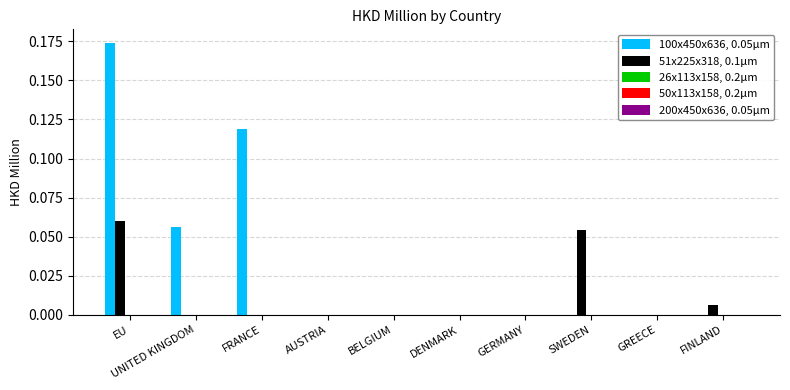

At which category does the chart reach its peak across all series?

EU